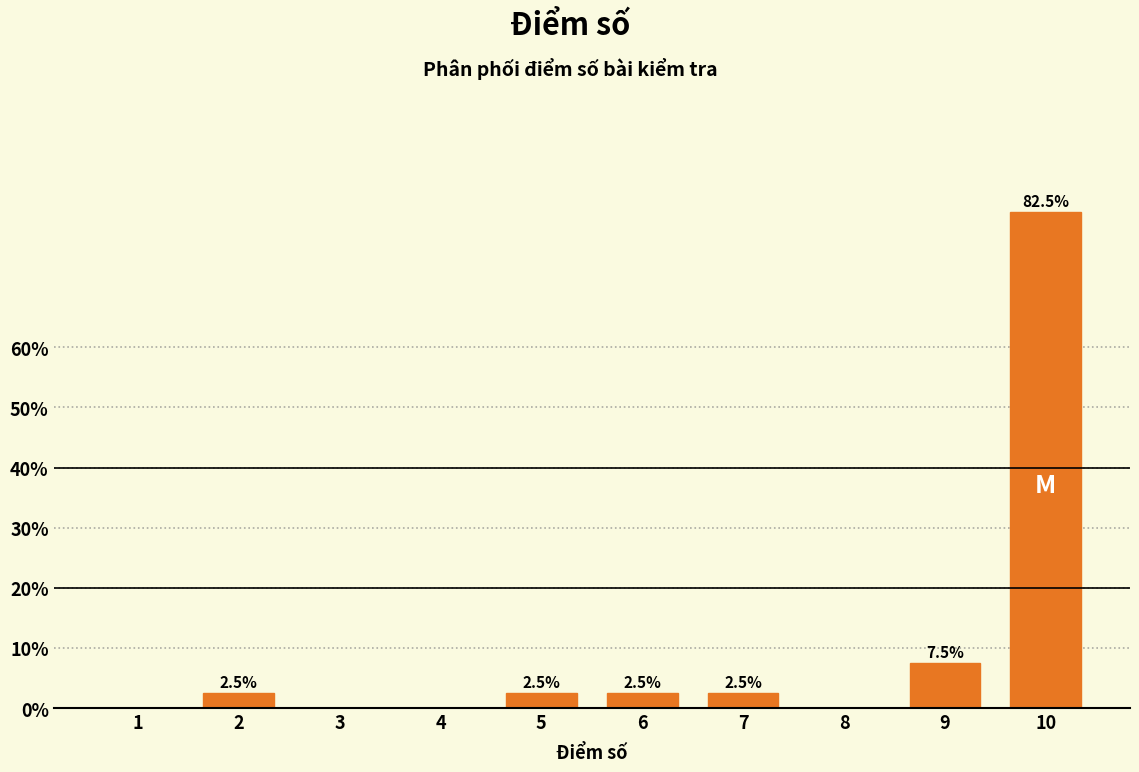

Reading left to right, extract all data points from this chart.

1=0.0	2=2.5	3=0.0	4=0.0	5=2.5	6=2.5	7=2.5	8=0.0	9=7.5	10=82.5